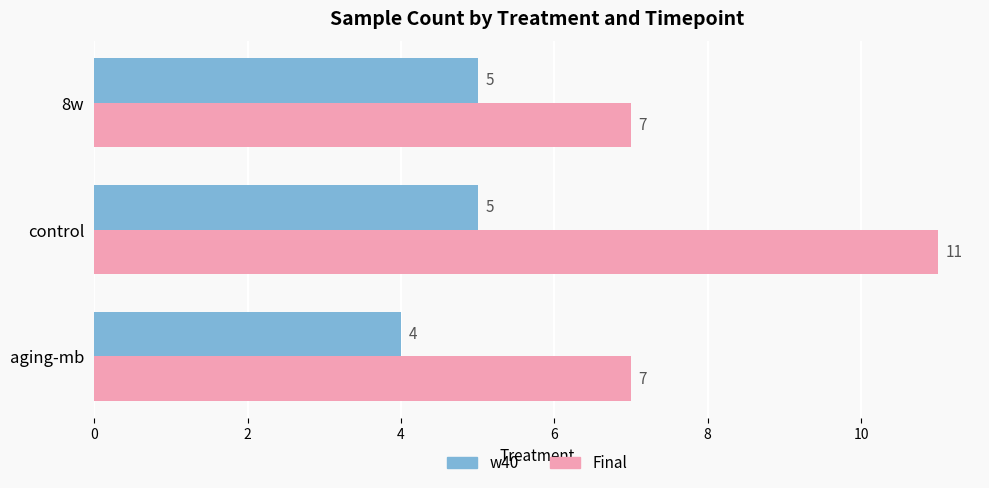

Which series has the largest range (max minus min)?

Final